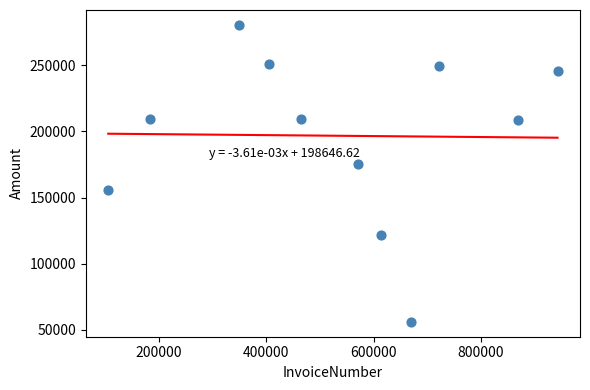

What Y value in the scatter plot is closest to 168287?

175667